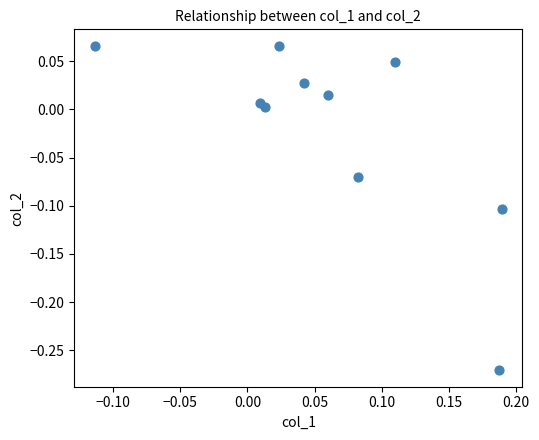

What is the range of X values (max minus min)?

0.3